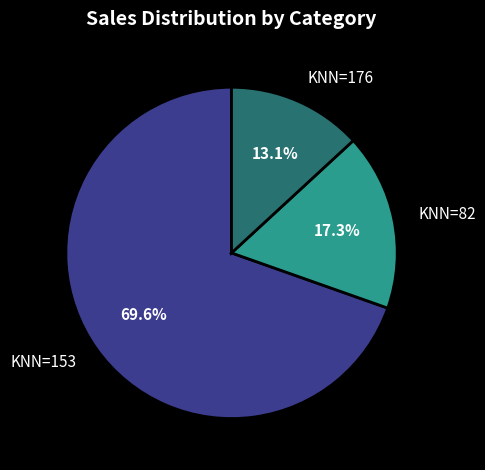

Which category has the smallest portion of the pie?

KNN=176